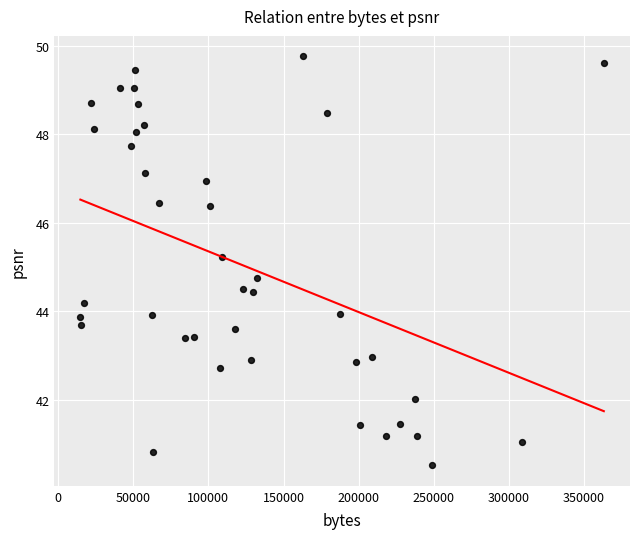

What is the range of Y values (max minus min)?

9.2